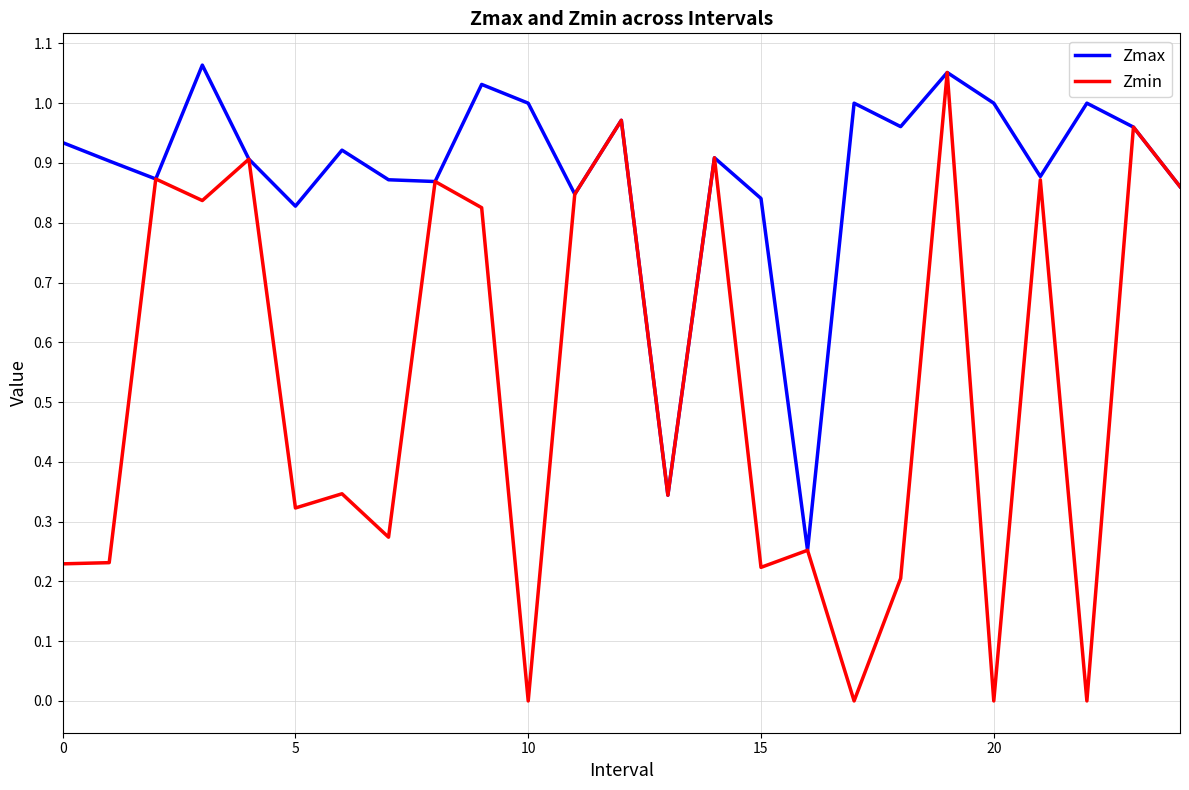

Which series has the largest total across all categories?

Zmax